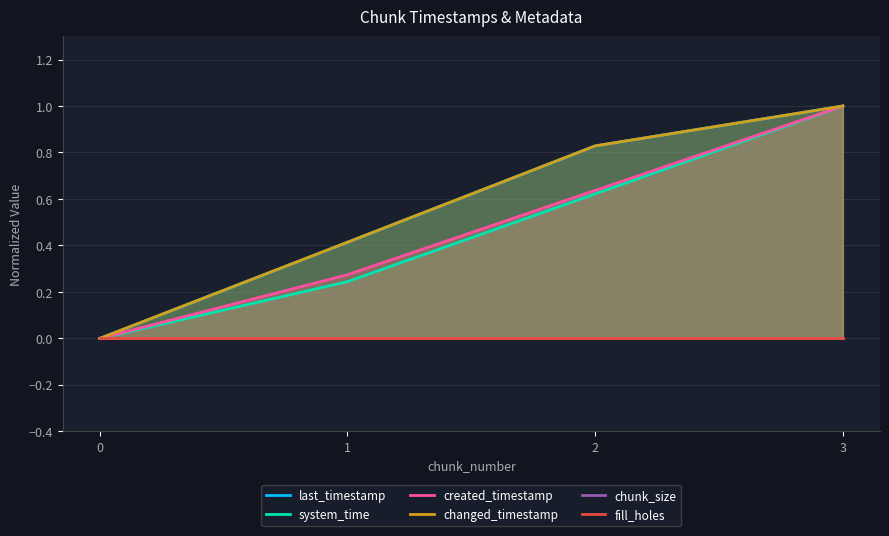

What are all the series names shown in the legend?

last_timestamp, system_time, created_timestamp, changed_timestamp, chunk_size, fill_holes